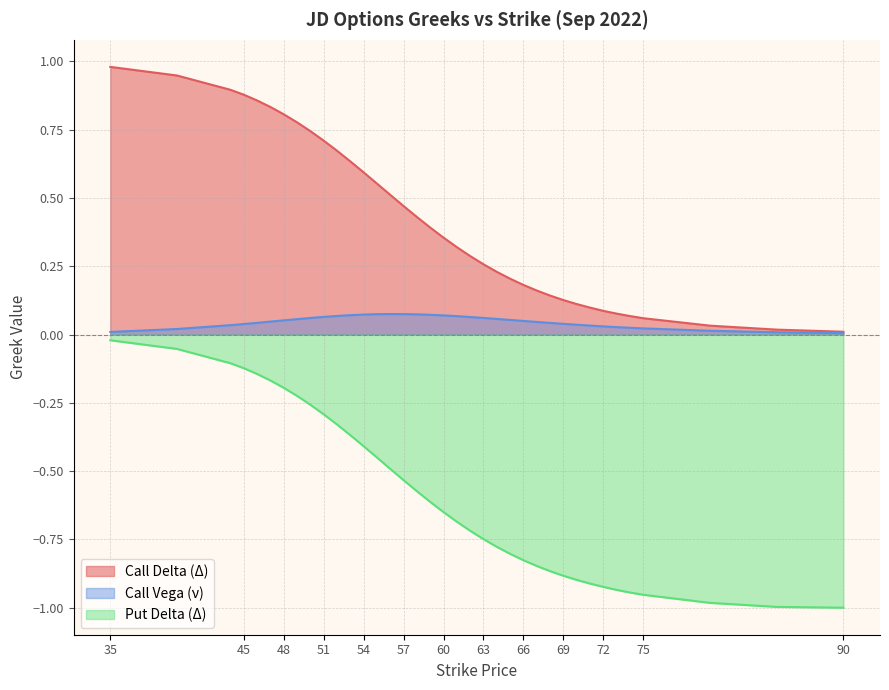

How many interior local peaks does the vega_C series have?

1